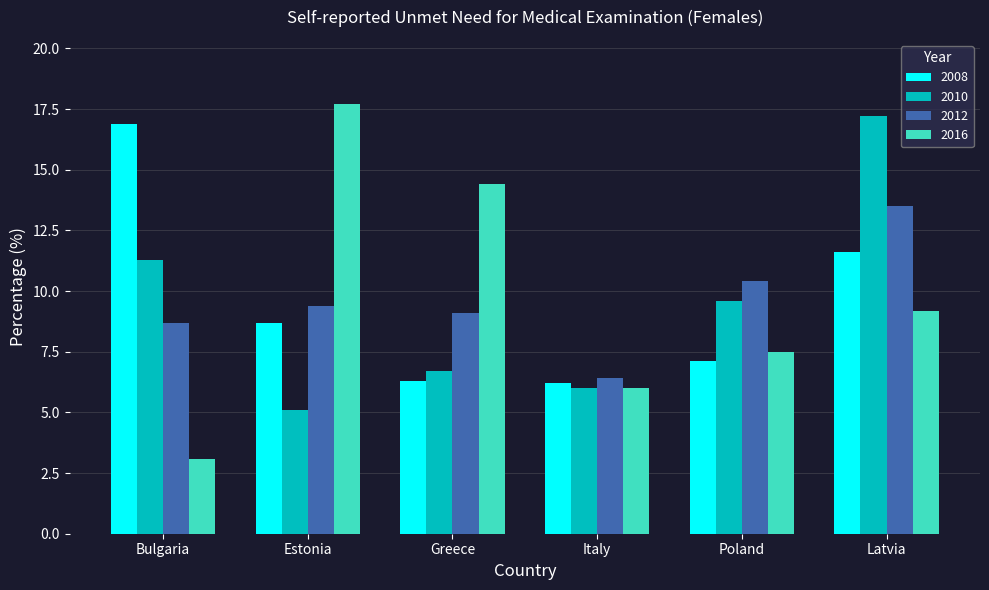

What value does the 2016 series have at Poland?

7.5